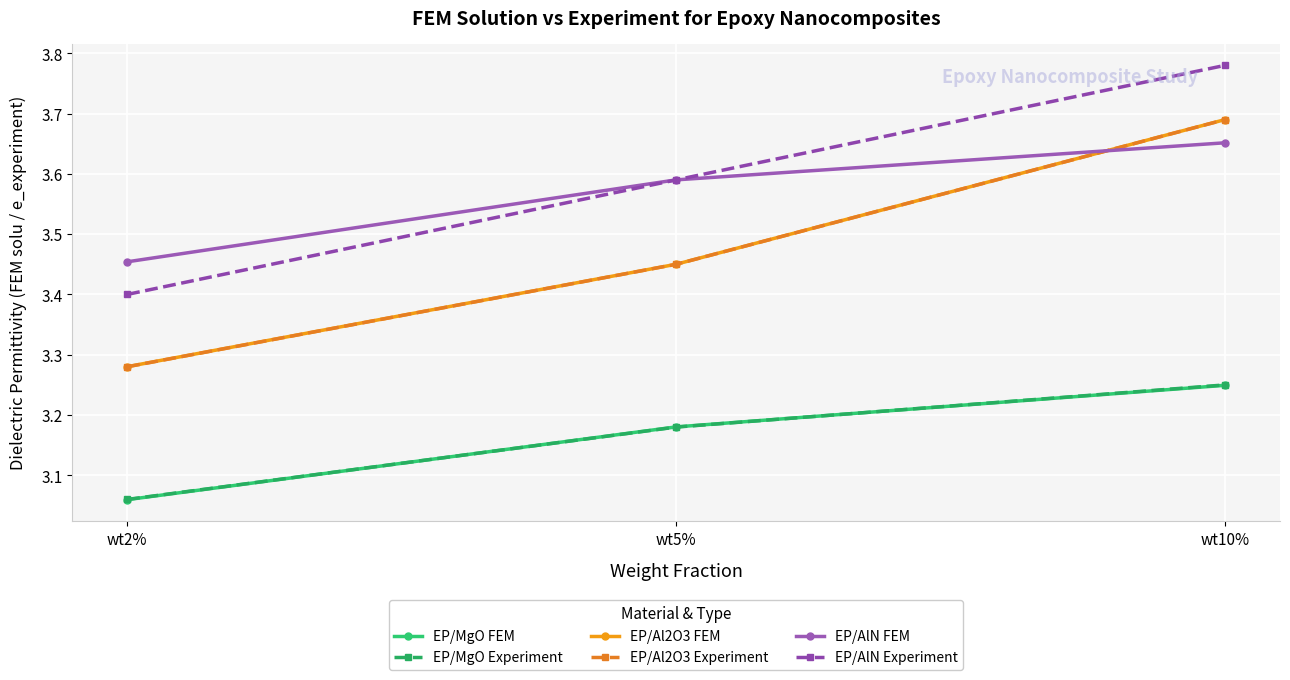

What is the difference between the maximum and second lowest values in the EP/Al2O3 Experiment series?

0.2